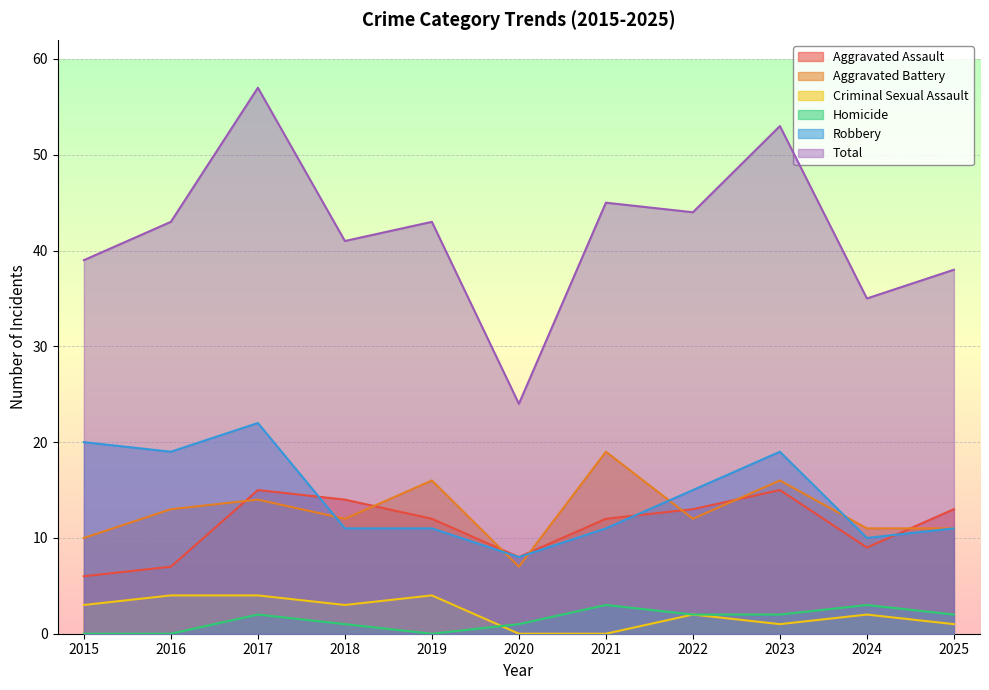

Which has a higher value, 2024 or 2015?

2024